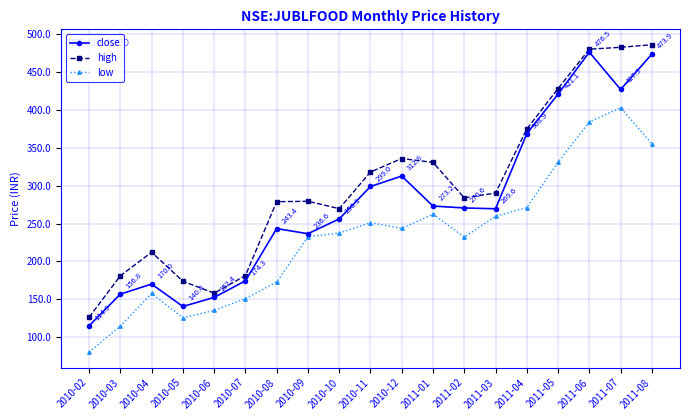

Which category has the lowest value across all series?

2010-02